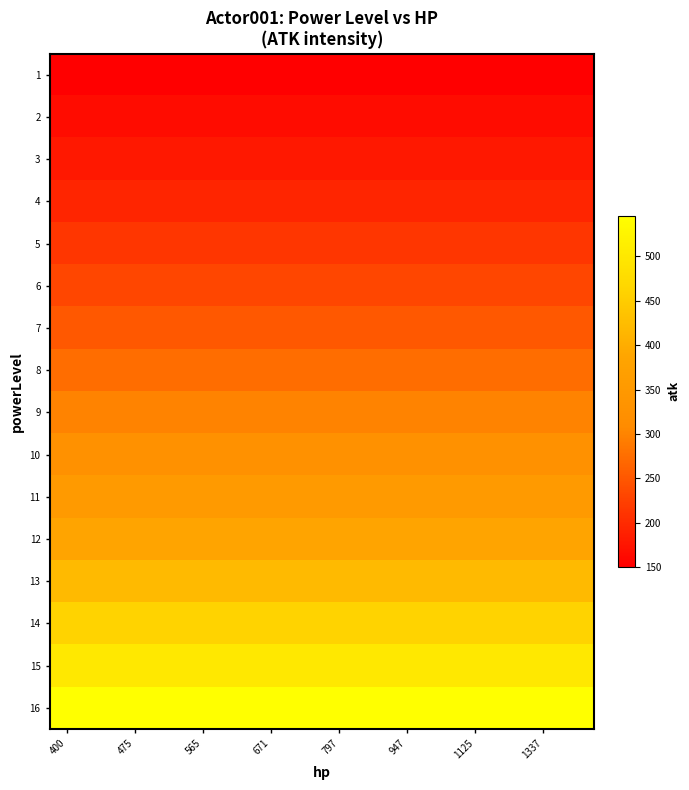

At which category does the chart reach its peak across all series?

400